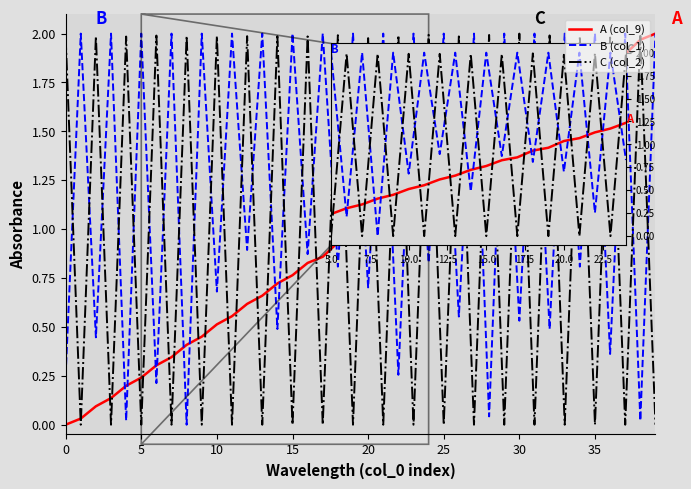

After their last crossing, which series has the higher values: B (col_1) or C (col_2)?

B (col_1)